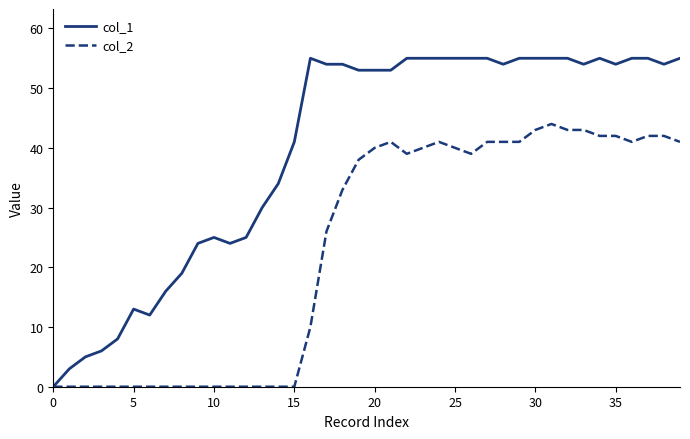

Which series has the largest total across all categories?

col_1